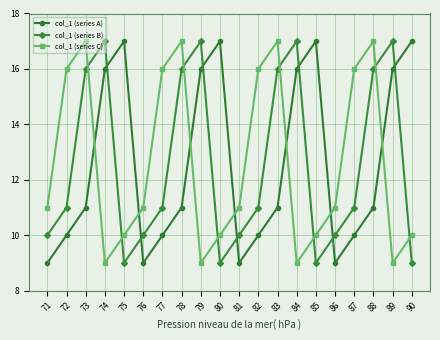

Is the value of col_1 (series C) at 90 greater than the value of col_1 (series B) at 83?

No